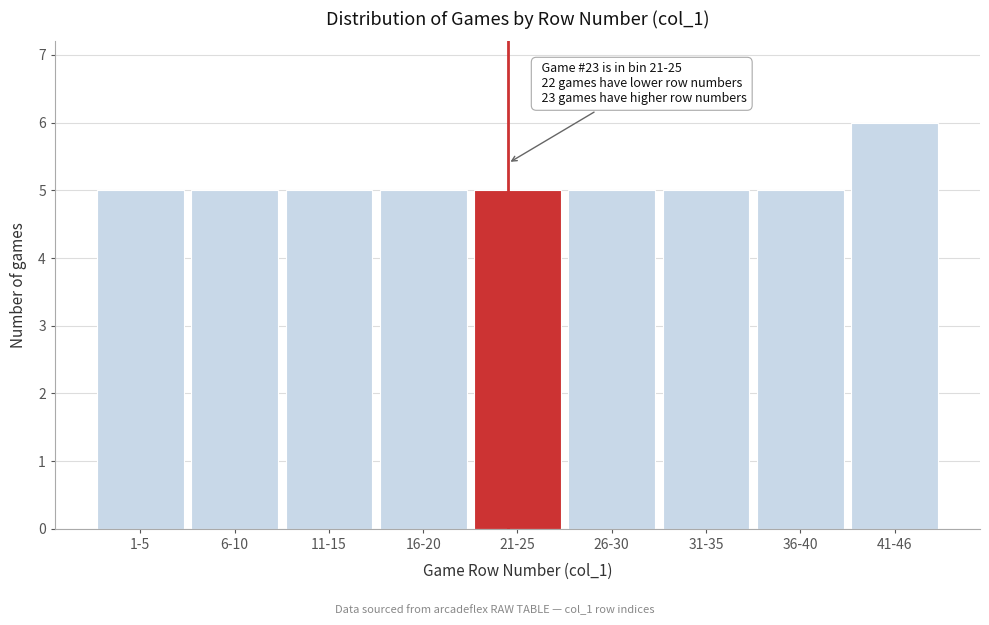

Reading left to right, list all the values displayed in this chart.

5	5	5	5	5	5	5	5	6